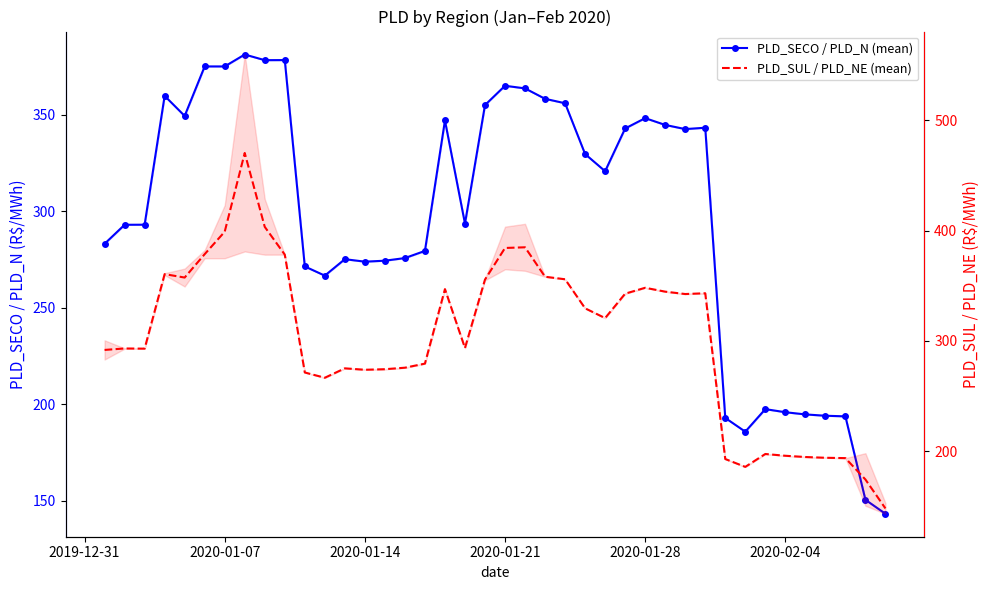

Count the number of categories in the chart.

40